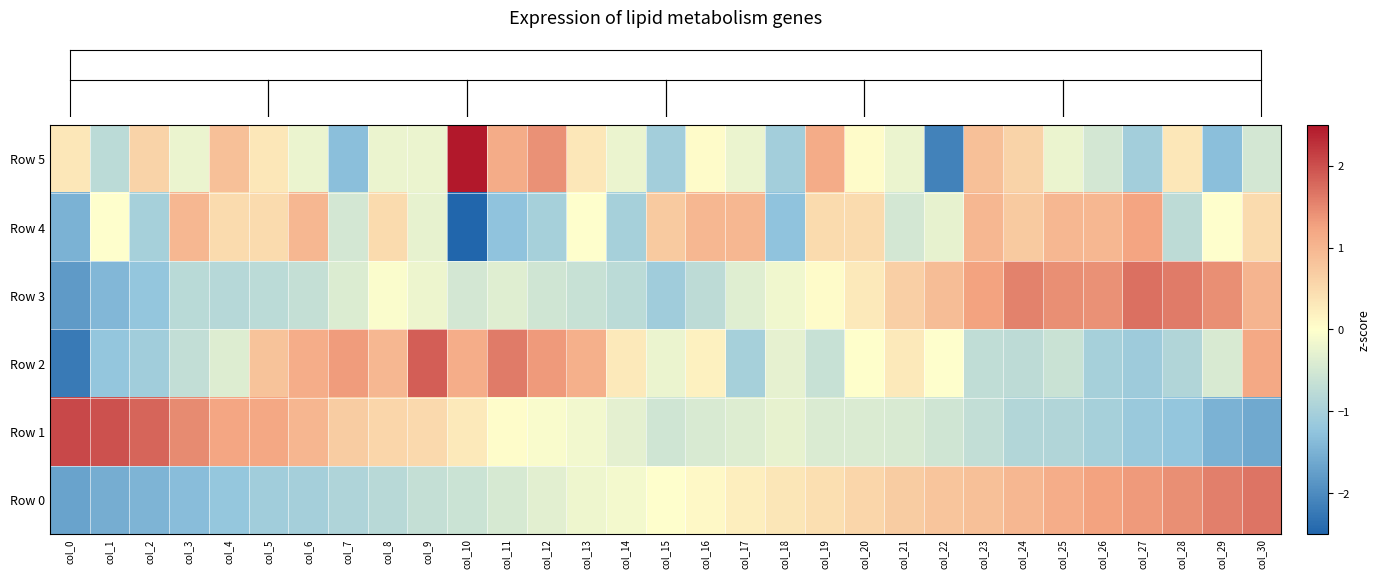

What is the total value across all series at col_26?

1.2